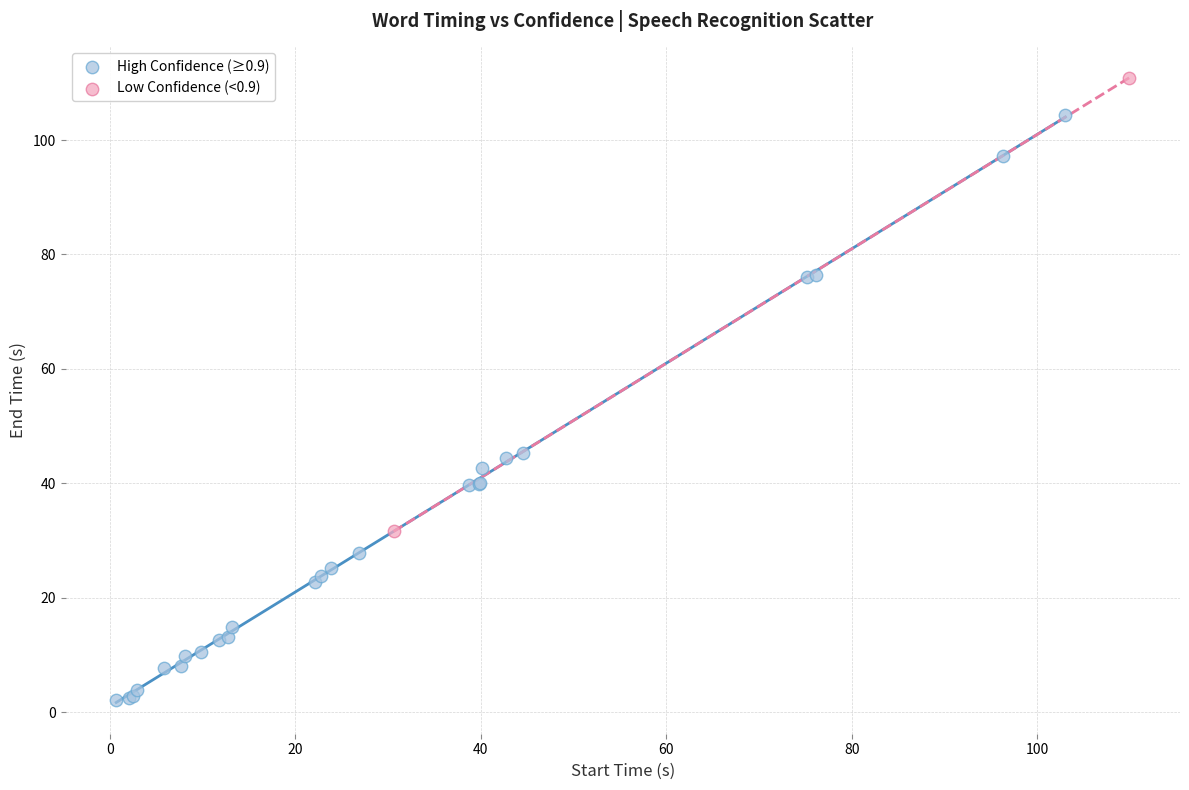

What are all the series names shown in the legend?

High Confidence (≥0.9), Low Confidence (<0.9)